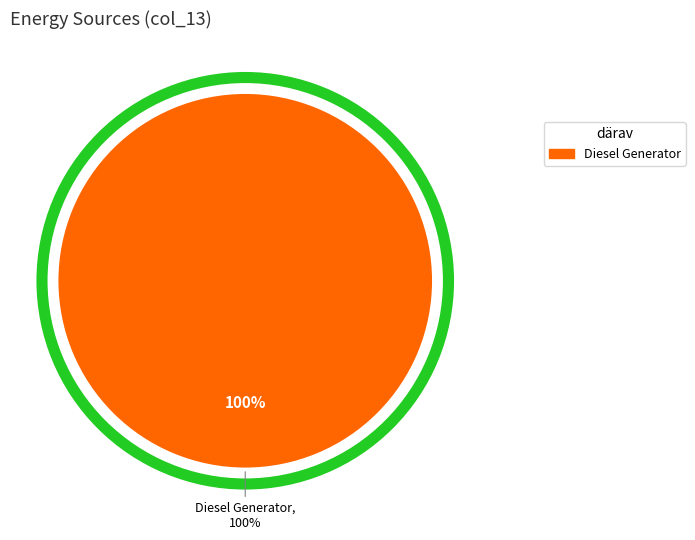

Which category has the biggest portion of the pie?

Diesel Generator